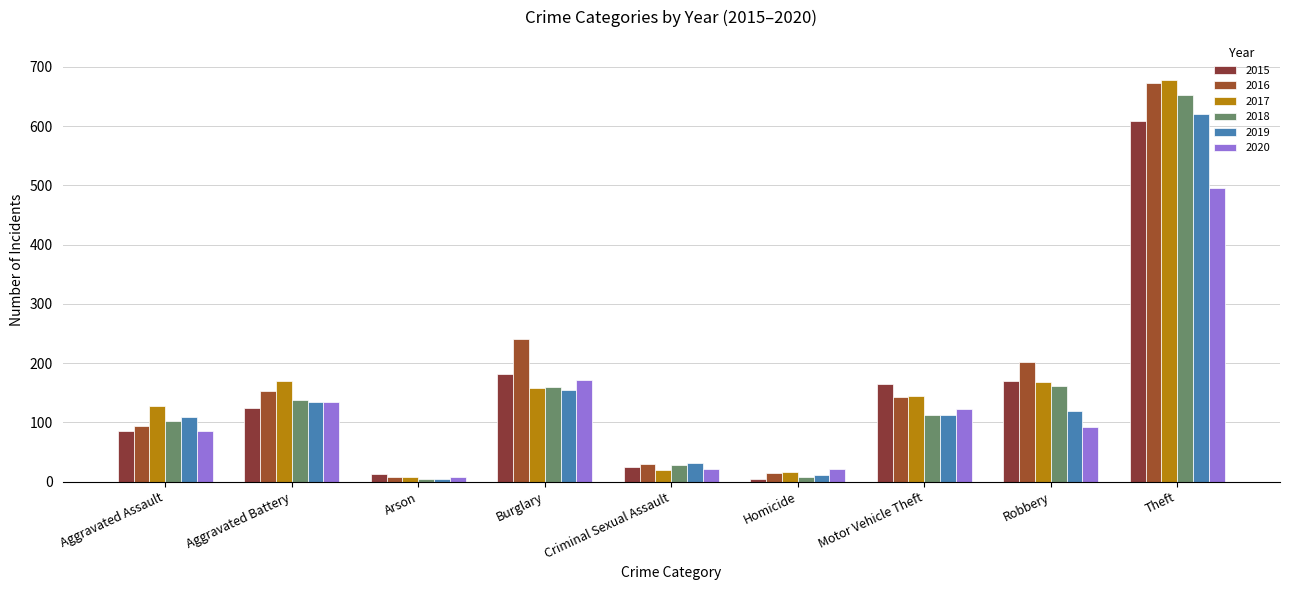

What is the sum of the 2016 values at Burglary and Aggravated Assault?

335